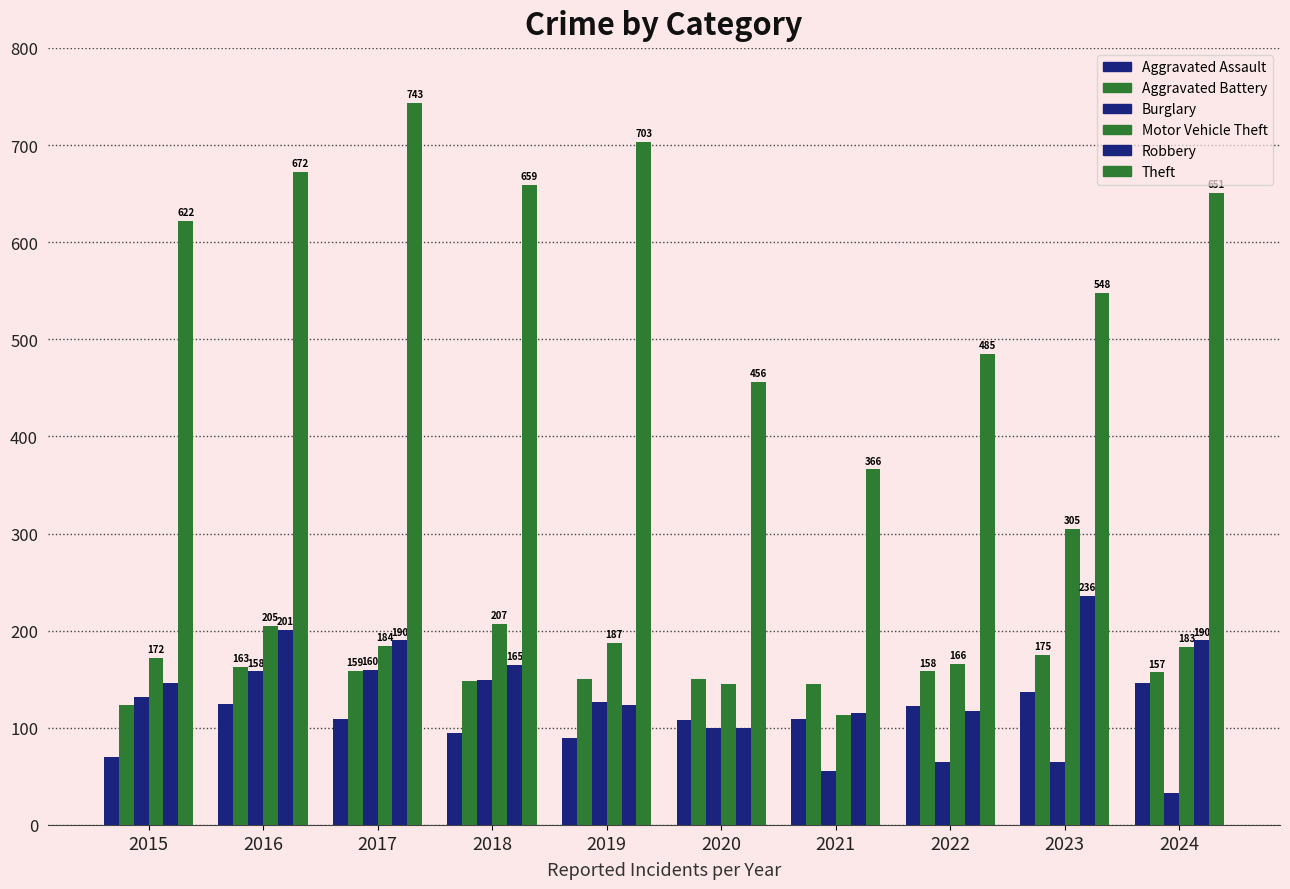

At how many categories does at least one series exceed 120?

10